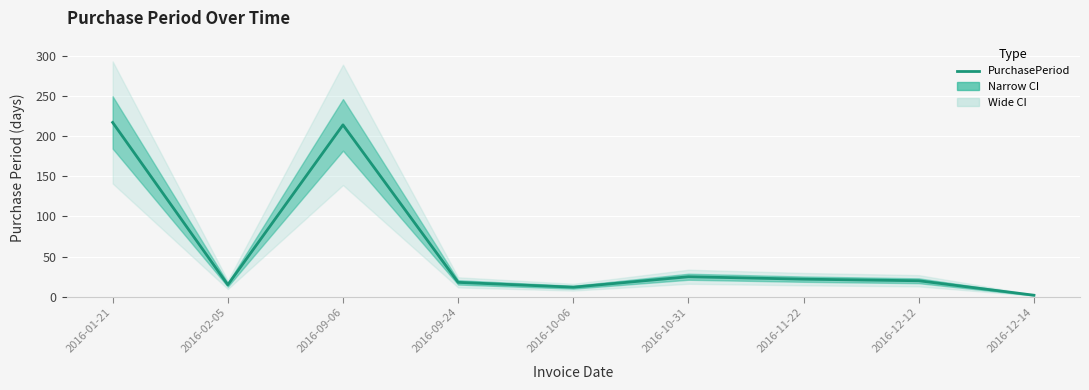

Where is the data nearest to the value 109?

2016-10-31